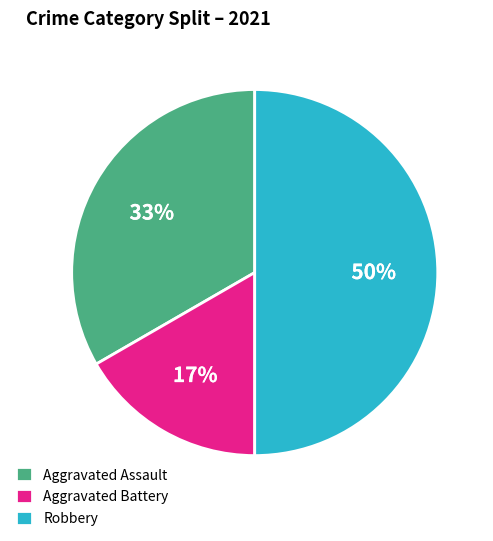

Combined, do Aggravated Battery and Robbery account for over 50%?

Yes